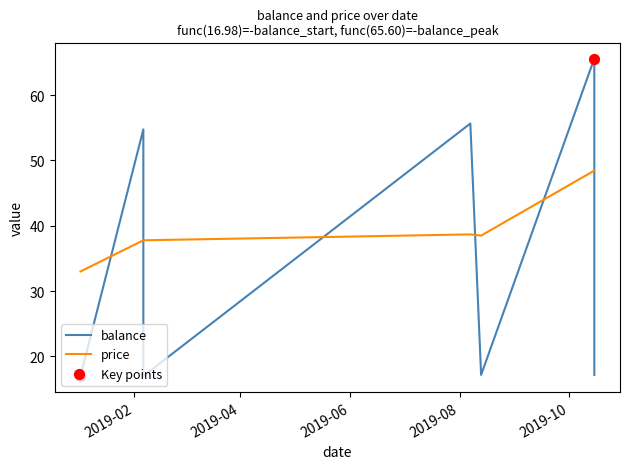

Is the value of price at 2019-10-15 greater than the value of balance at 2019-08-07?

No